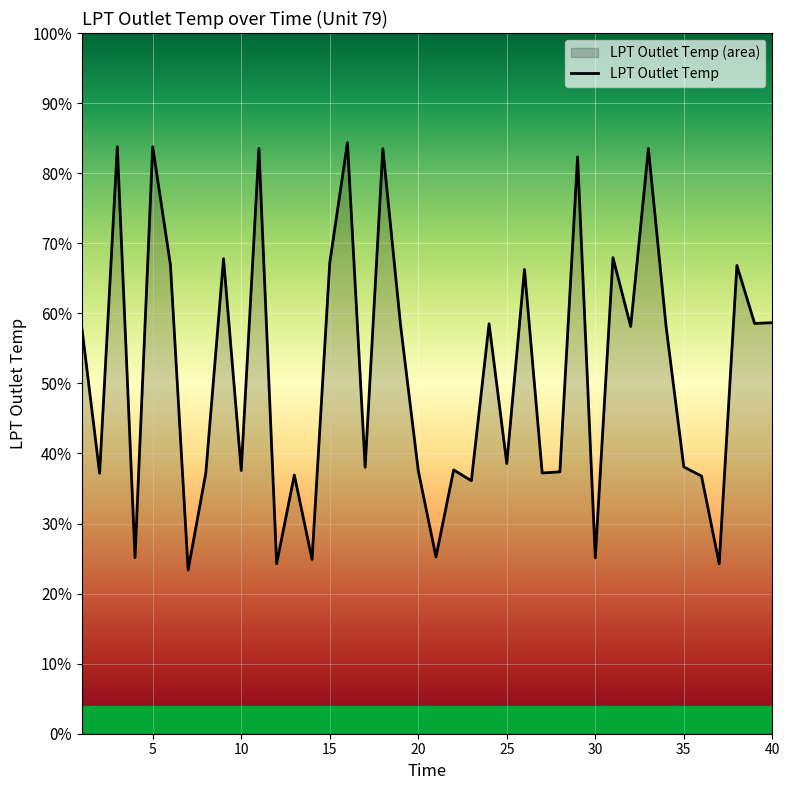

At which category does the chart reach its minimum across all series?

7